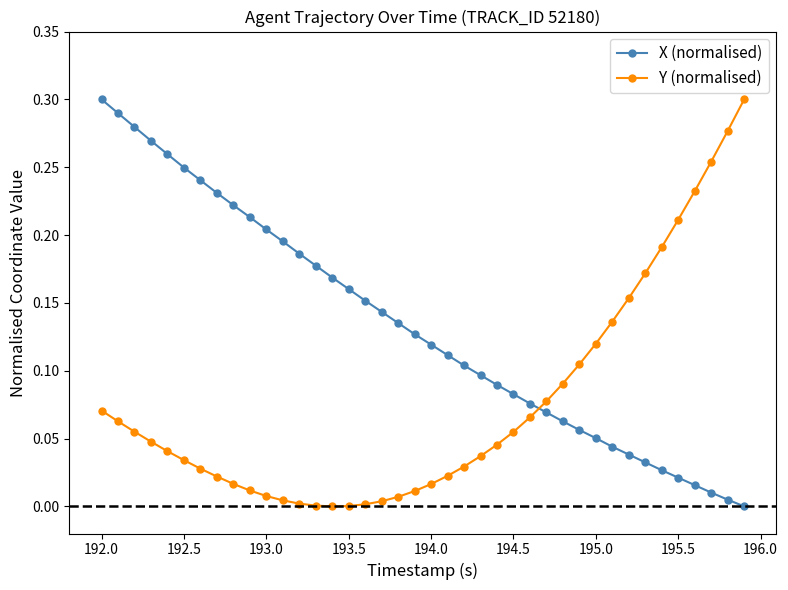

Rank the series by their average value, from highest to lowest.

X (normalised), Y (normalised)